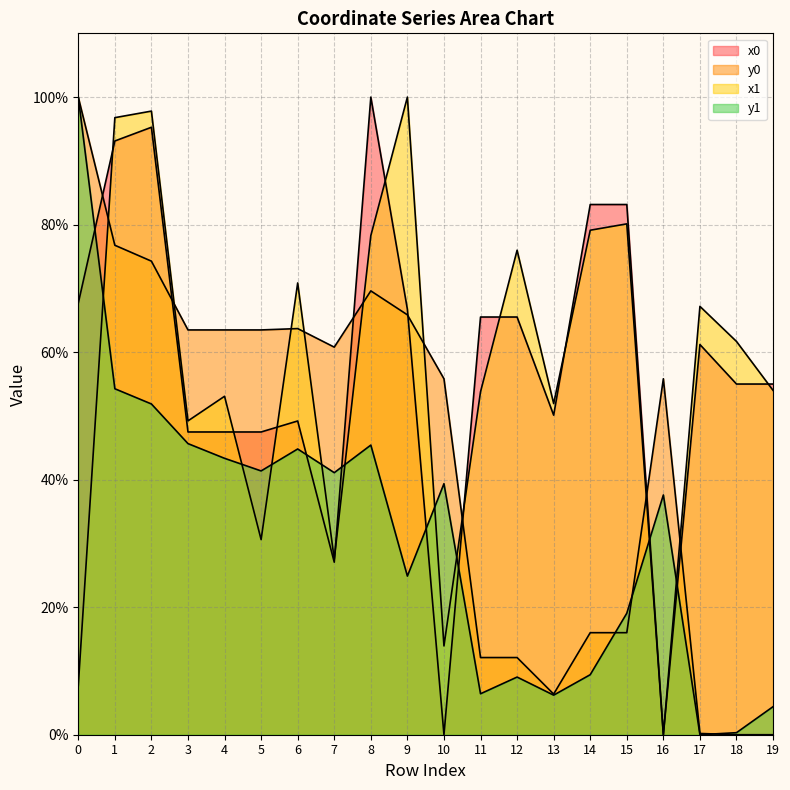

Reading left to right, transcribe all the data shown in this chart.

x0: 0=67.7	1=93.1	2=95.3	3=47.5	4=47.5	5=47.5	6=49.2	7=27.1	8=100.0	9=66.7	10=0.0	11=65.5	12=65.5	13=50.1	14=83.2	15=83.2	16=0.0	17=61.2	18=55.0	19=55.0
y0: 0=100.0	1=76.8	2=74.3	3=63.5	4=63.5	5=63.5	6=63.7	7=60.8	8=69.6	9=65.9	10=55.8	11=12.1	12=12.1	13=6.4	14=16.0	15=16.0	16=55.8	17=0.2	18=0.0	19=0.0
x1: 0=7.7	1=96.8	2=97.8	3=49.2	4=53.1	5=30.6	6=70.9	7=27.5	8=78.3	9=100.0	10=13.9	11=53.8	12=76.0	13=51.9	14=79.1	15=80.1	16=0.0	17=67.2	18=61.7	19=54.0
y1: 0=100.0	1=54.3	2=51.9	3=45.7	4=43.3	5=41.4	6=44.8	7=41.1	8=45.4	9=24.9	10=39.4	11=6.4	12=9.0	13=6.2	14=9.4	15=19.1	16=37.6	17=0.0	18=0.3	19=4.4